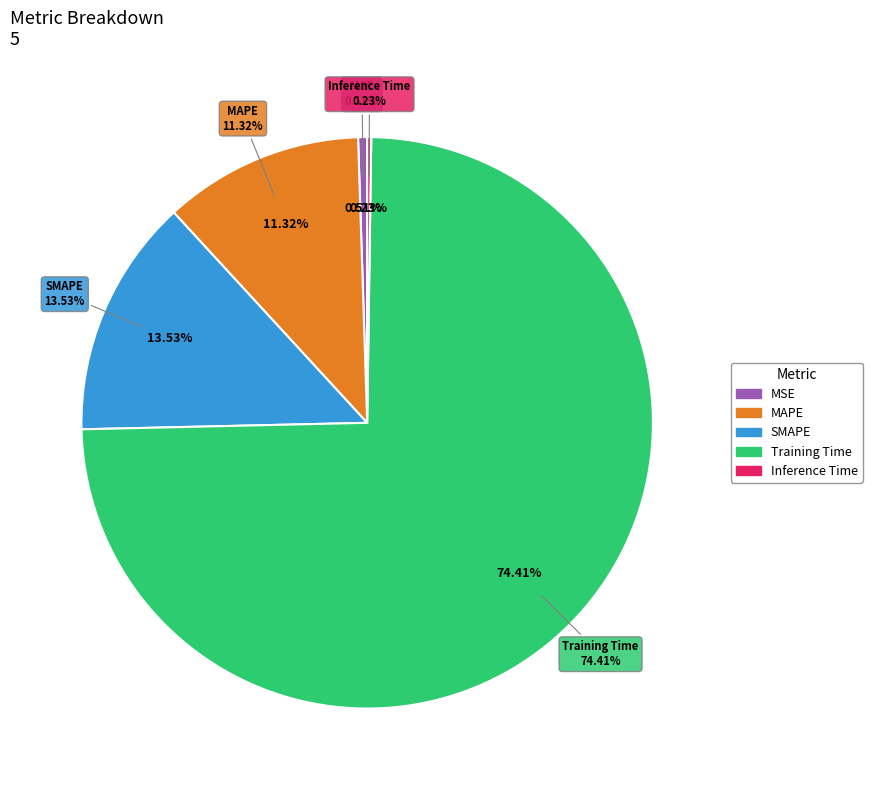

What is the total percentage of MSE and Inference Time?

0.7%